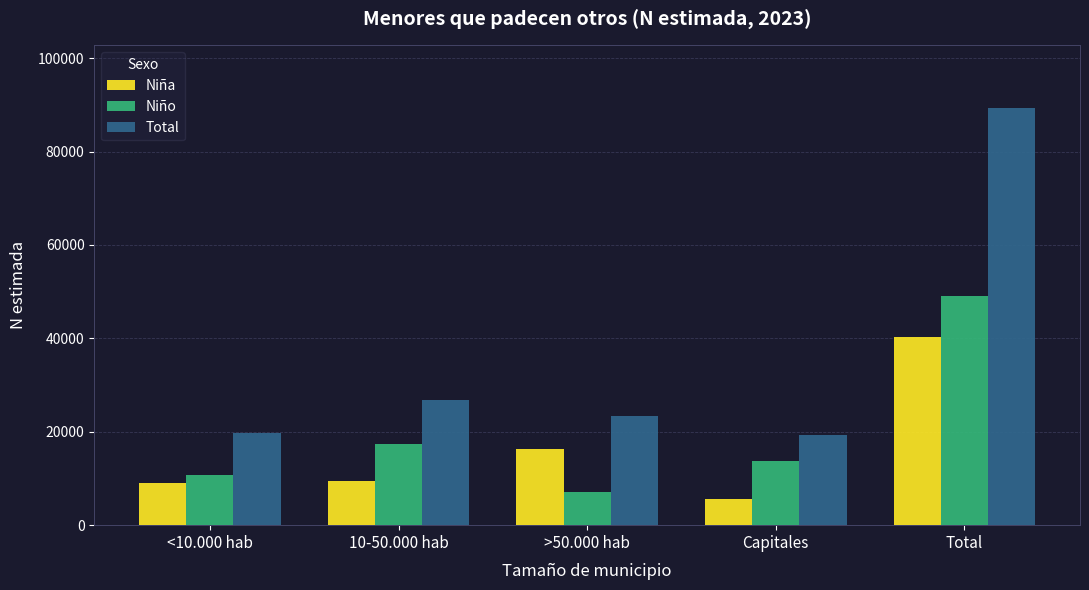

Which category has the highest value in the Niño series?

Total